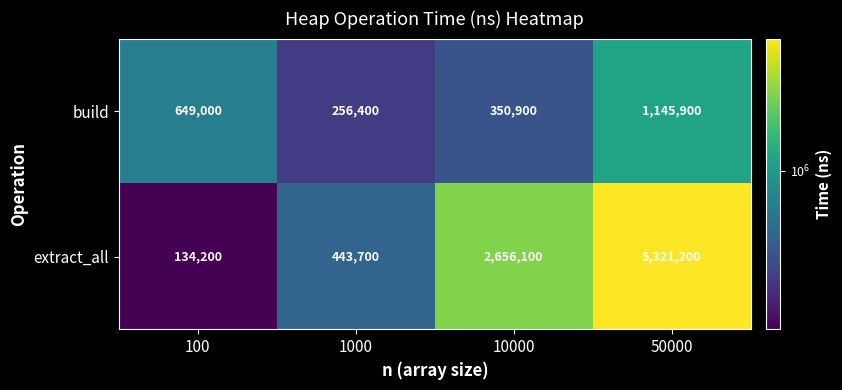

What is the spread (max minus min) of values at 1000?

187300